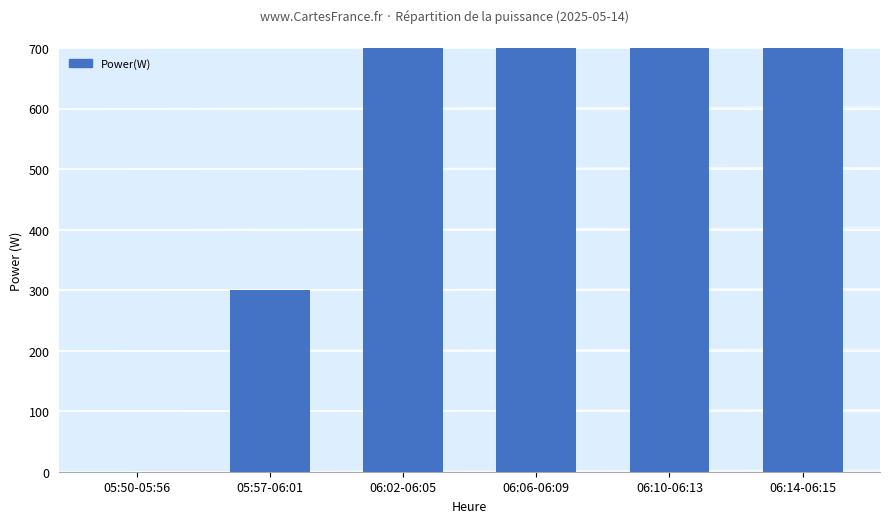

How many bars are there in total?

6